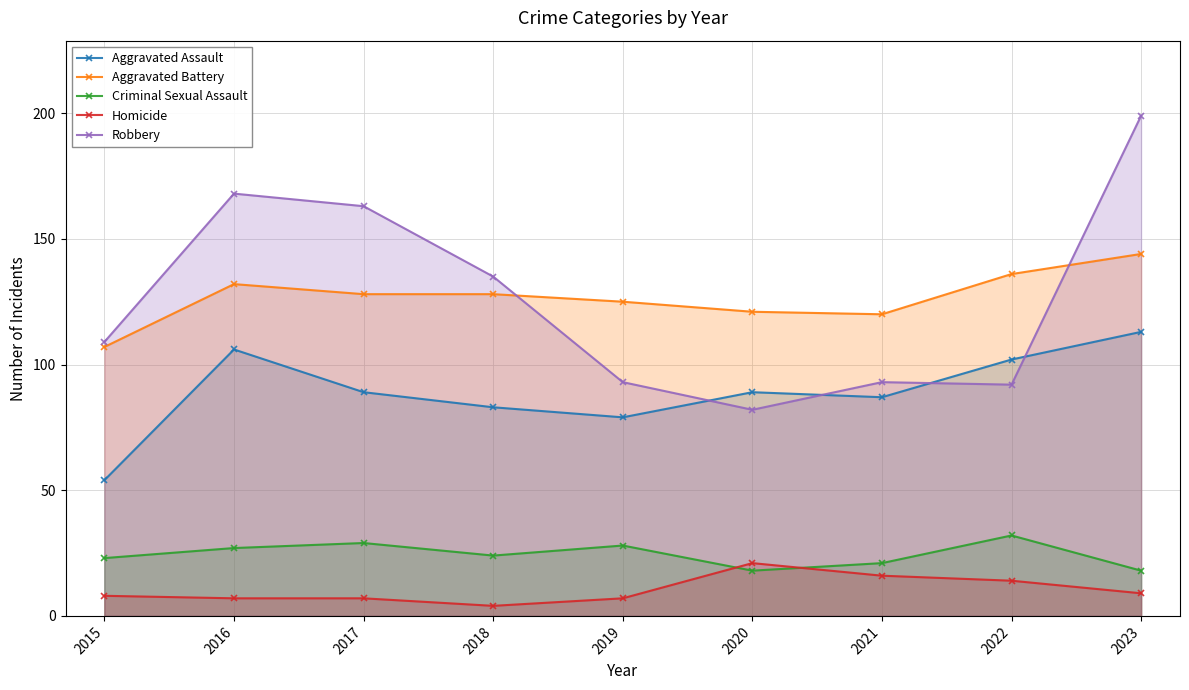

How many data points in Homicide are above 8?

4